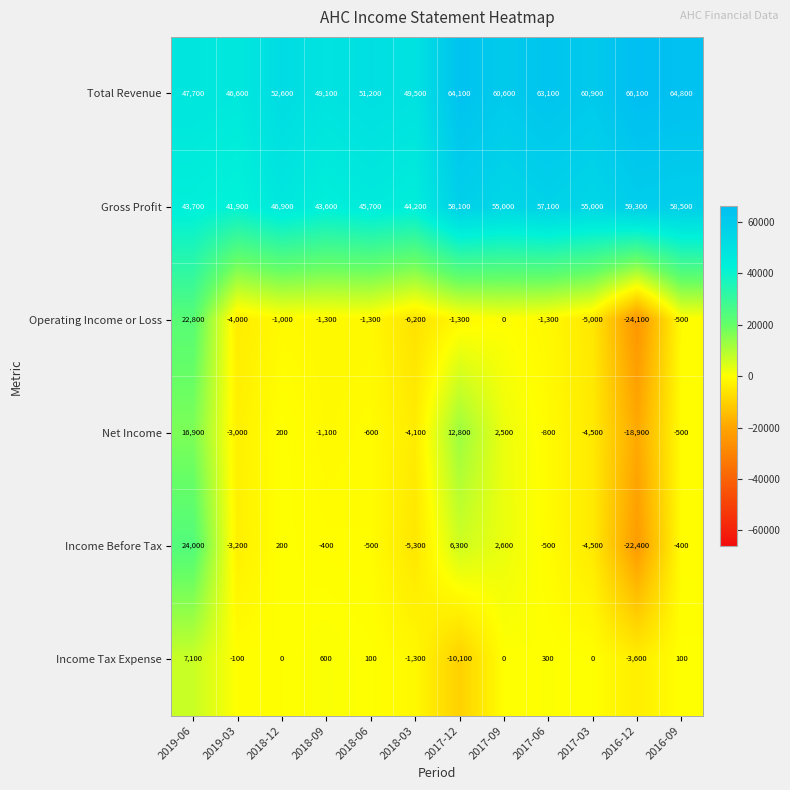

What is the difference between the maximum and minimum values in the Income Before Tax series?

46400